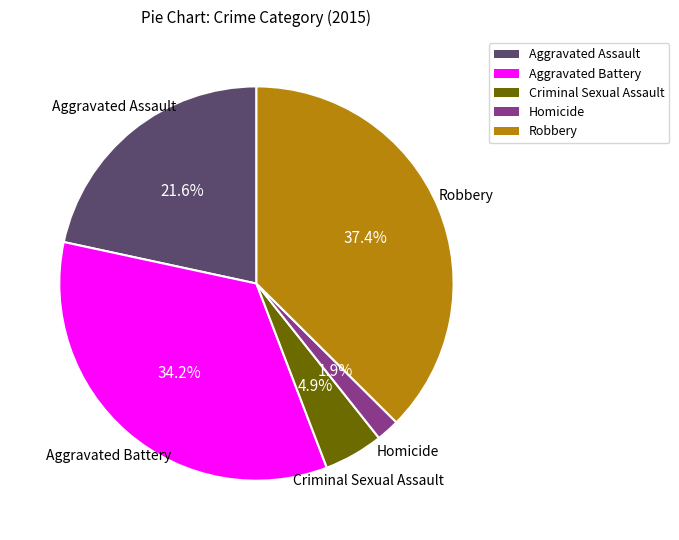

Does Criminal Sexual Assault represent more than half of the total?

No